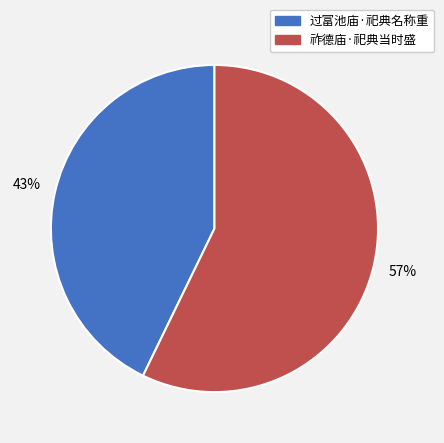

True or false: 过富池庙·祀典名称重 accounts for 43% of the total.

True